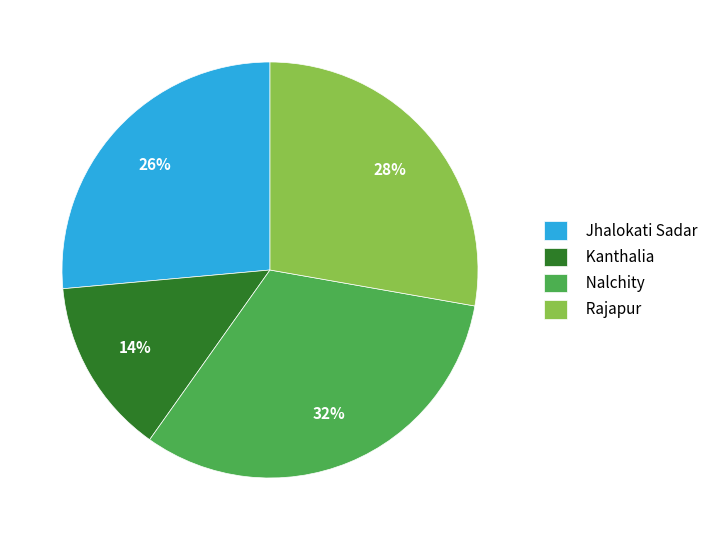

Is the sum of Jhalokati Sadar and Kanthalia greater than half?

No